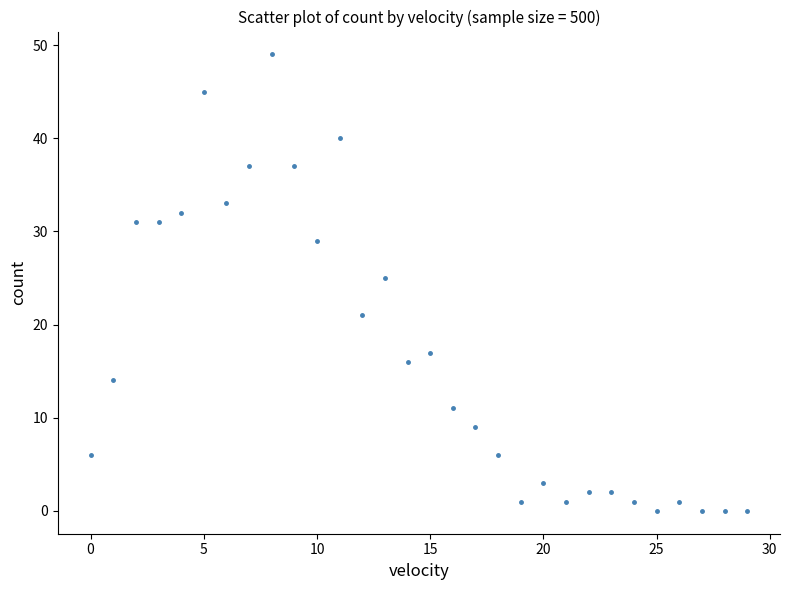

What Y value in the scatter plot is closest to 24?

25